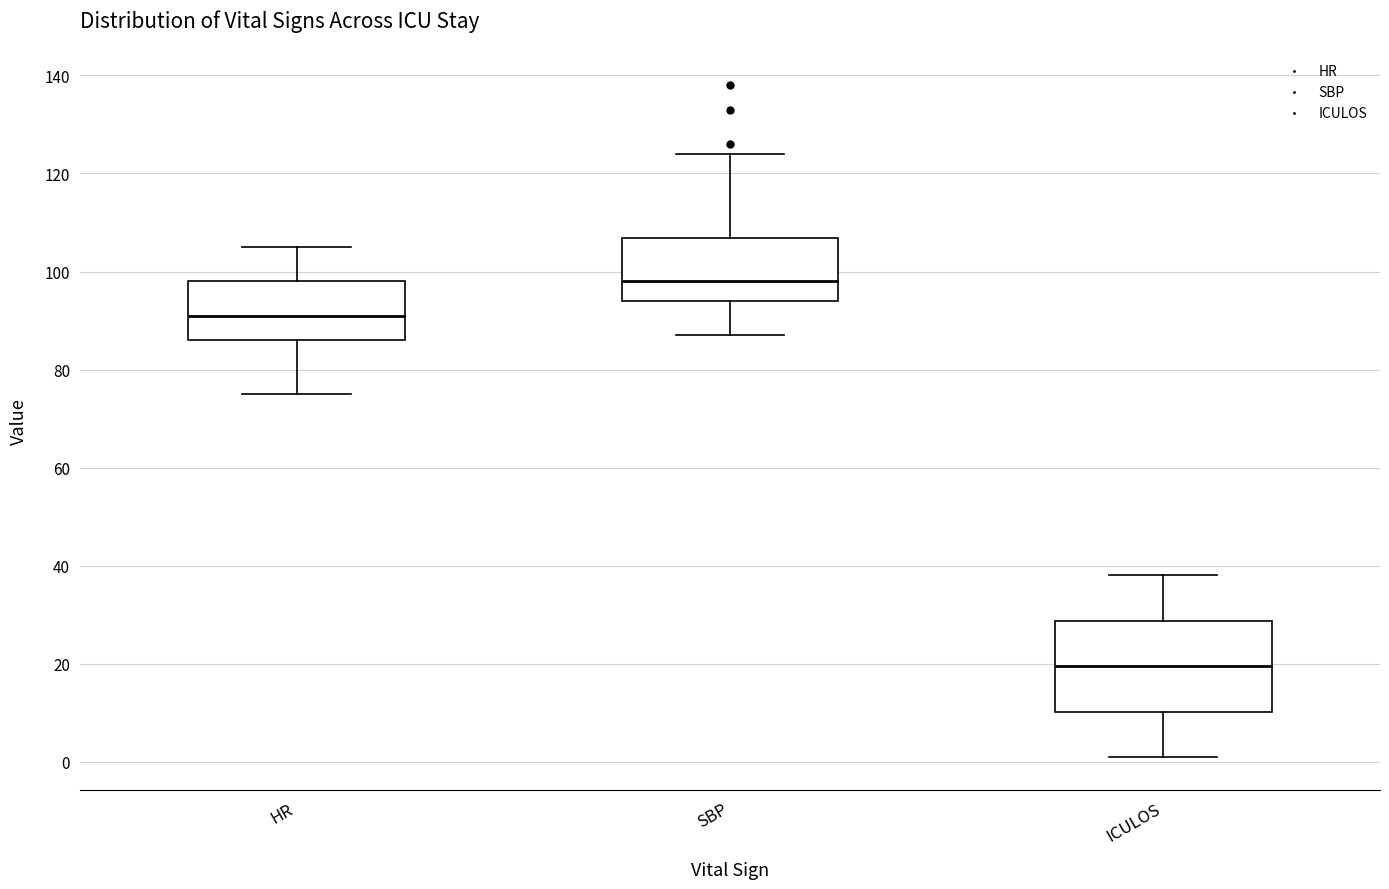

Which box has the highest median line?

SBP